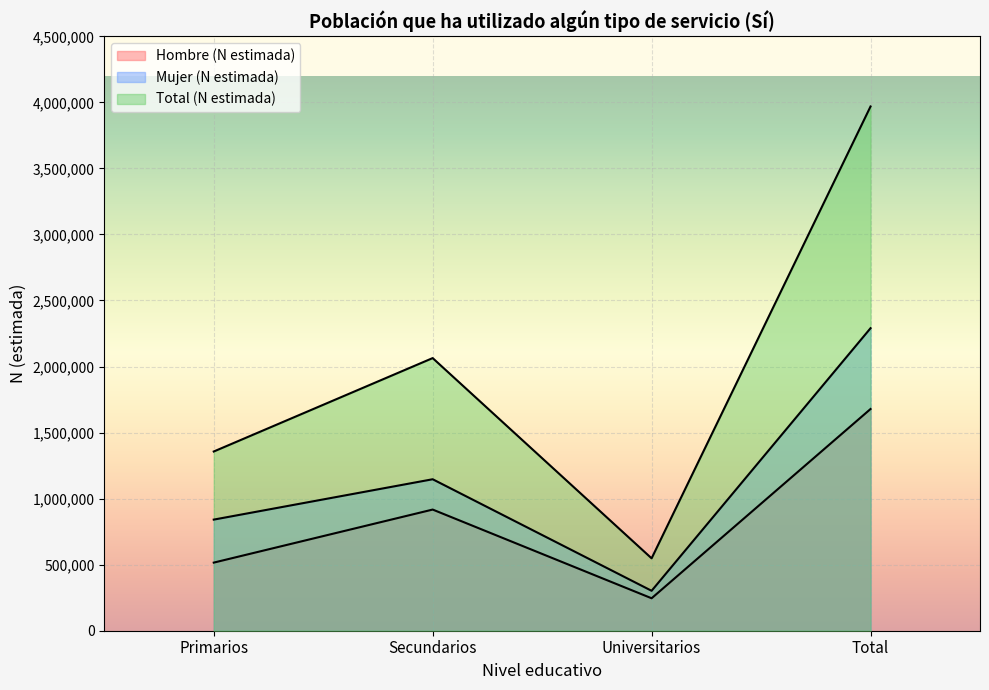

True or false: Mujer (N estimada) and Hombre (N estimada) intersect in this chart.

False